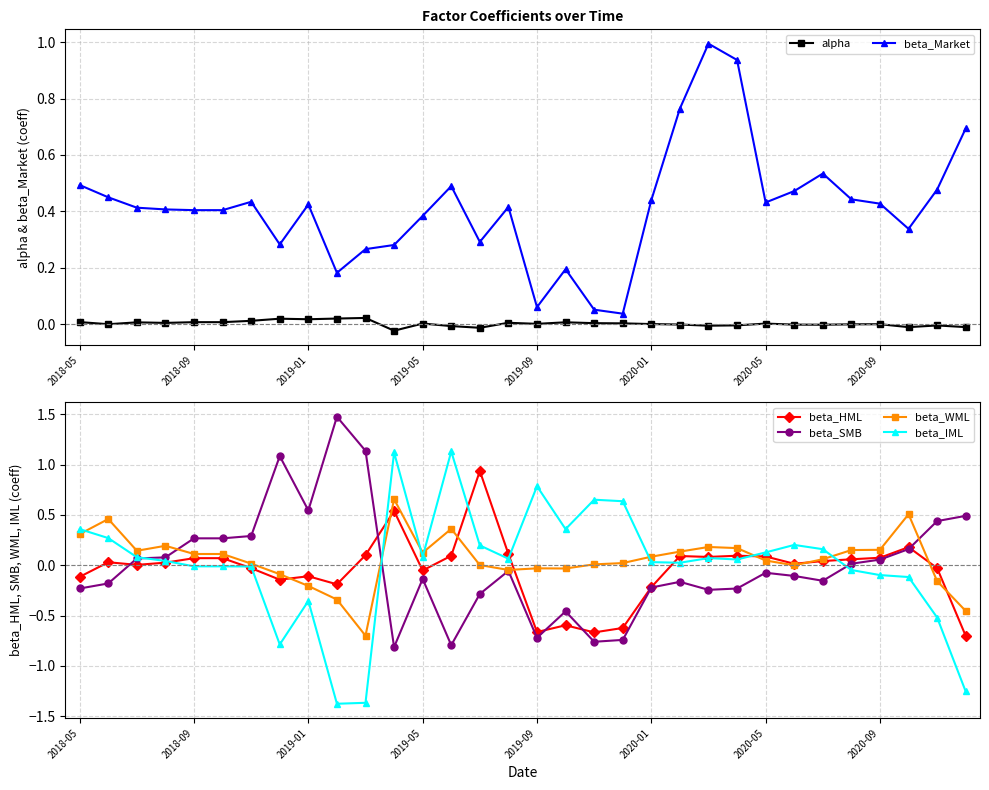

True or false: beta_SMB and alpha intersect in this chart.

True